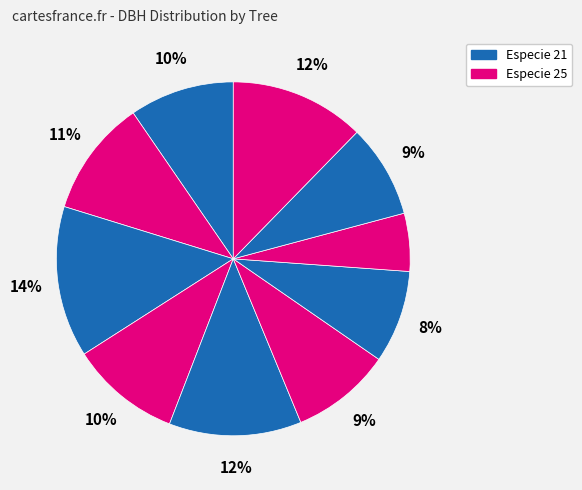

Count the number of slices in the pie.

10